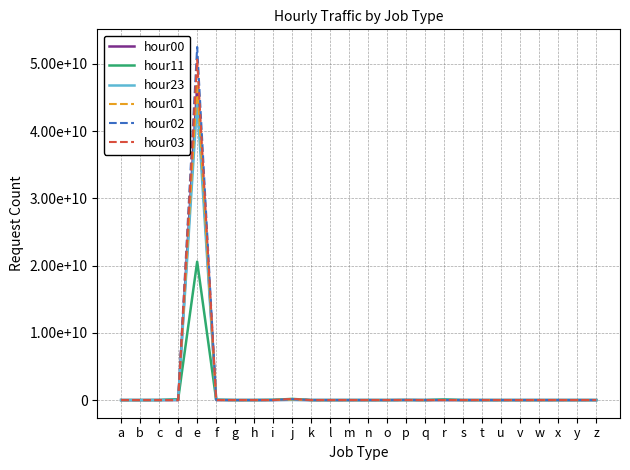

Reading left to right, list all the values displayed in this chart.

hour00: a=186706	b=561	c=2322115	d=6854540	e=46694279199	f=10792431	g=6	h=11894	i=5521098	j=47838443	k=20582	l=24	m=311	n=43485	o=0	p=17809210	q=3	r=3522851	s=30239	t=56567	u=138	v=1486	w=238	x=0	y=0	z=174717
hour11: a=177974	b=6146	c=6442262	d=132817521	e=20576104952	f=53196958	g=9	h=202758	i=32737055	j=175256959	k=72796	l=258	m=1191	n=605452	o=0	p=6567864	q=0	r=101321123	s=318601	t=514918	u=7815	v=15277	w=901	x=0	y=2	z=2176211
hour23: a=221012	b=701	c=2383688	d=29472388	e=44271513012	f=26866437	g=3	h=53853	i=11341218	j=17526029	k=6465	l=27	m=236	n=216290	o=1	p=13014305	q=0	r=14319076	s=94506	t=109714	u=508	v=456	w=164	x=0	y=0	z=91451
hour01: a=154299	b=384	c=1782059	d=2774592	e=47036275089	f=4543040	g=4	h=5214	i=3150174	j=88118590	k=53969	l=19	m=432	n=16823	o=0	p=14234618	q=0	r=1757098	s=16739	t=35868	u=78	v=3481	w=162	x=0	y=0	z=544864
hour02: a=125548	b=262	c=1659781	d=1385644	e=52500164195	f=2315829	g=6	h=4177	i=2100519	j=133789006	k=70859	l=27	m=781	n=8972	o=0	p=8615452	q=0	r=1582377	s=12126	t=39387	u=73	v=19587	w=212	x=0	y=0	z=1623708
hour03: a=110493	b=337	c=1703532	d=861328	e=50627365172	f=1804472	g=4	h=2790	i=1607728	j=171589011	k=88626	l=20	m=992	n=5815	o=0	p=4384476	q=0	r=1767952	s=10386	t=83670	u=83	v=43258	w=172	x=0	y=0	z=2775164